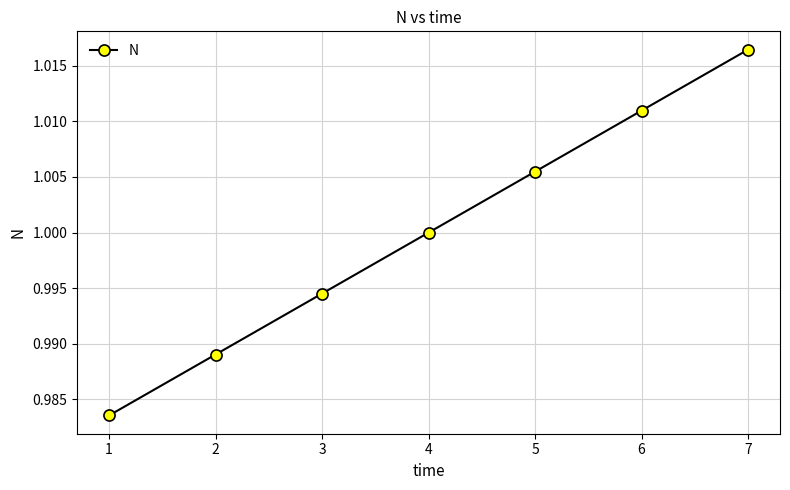

List the labels in order of value, smallest first.

1, 2, 3, 4, 5, 6, 7